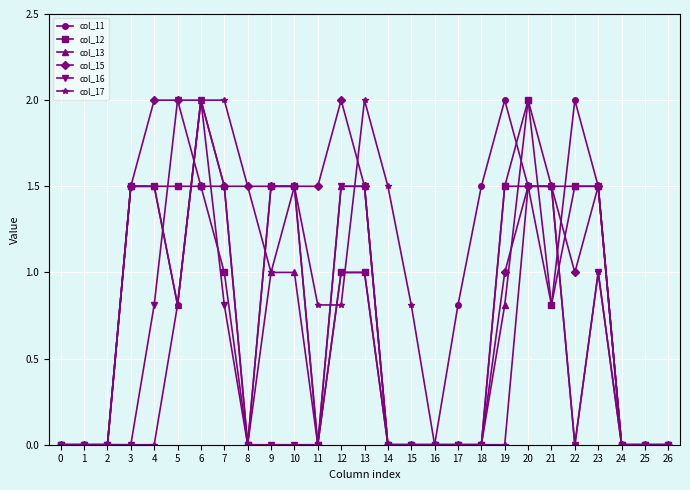

Is the value of col_11 at 22 greater than the value of col_12 at 8?

Yes